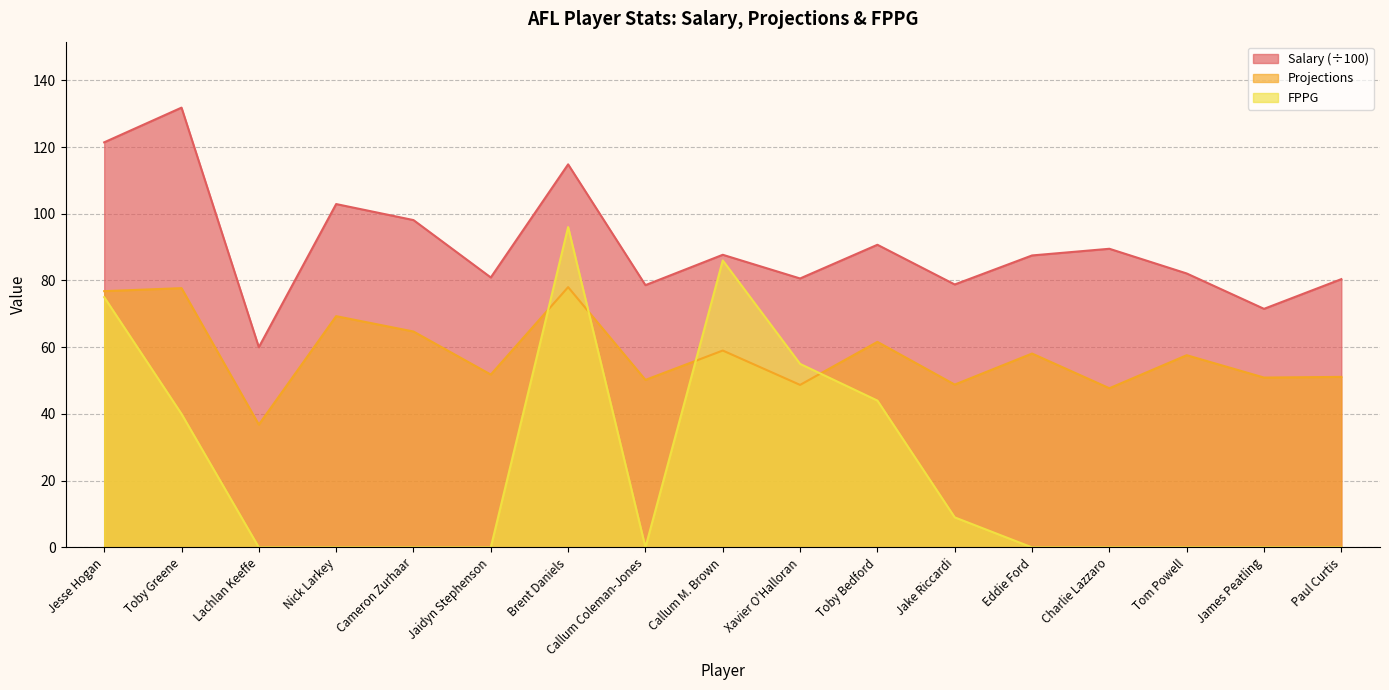

What is the sum of all Salary values?

1537.3